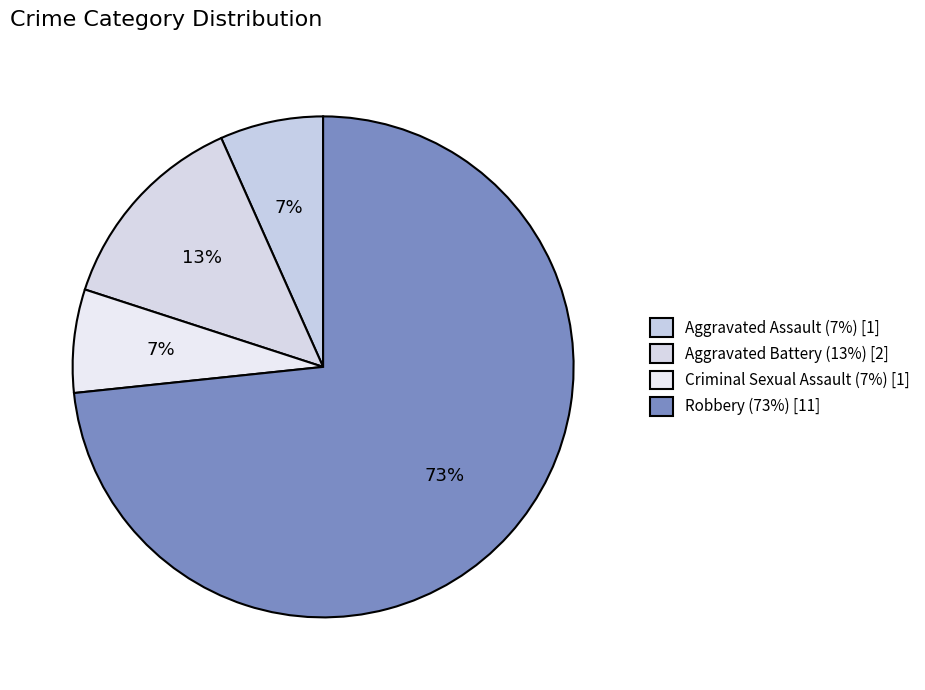

How many slices are in this pie chart?

4